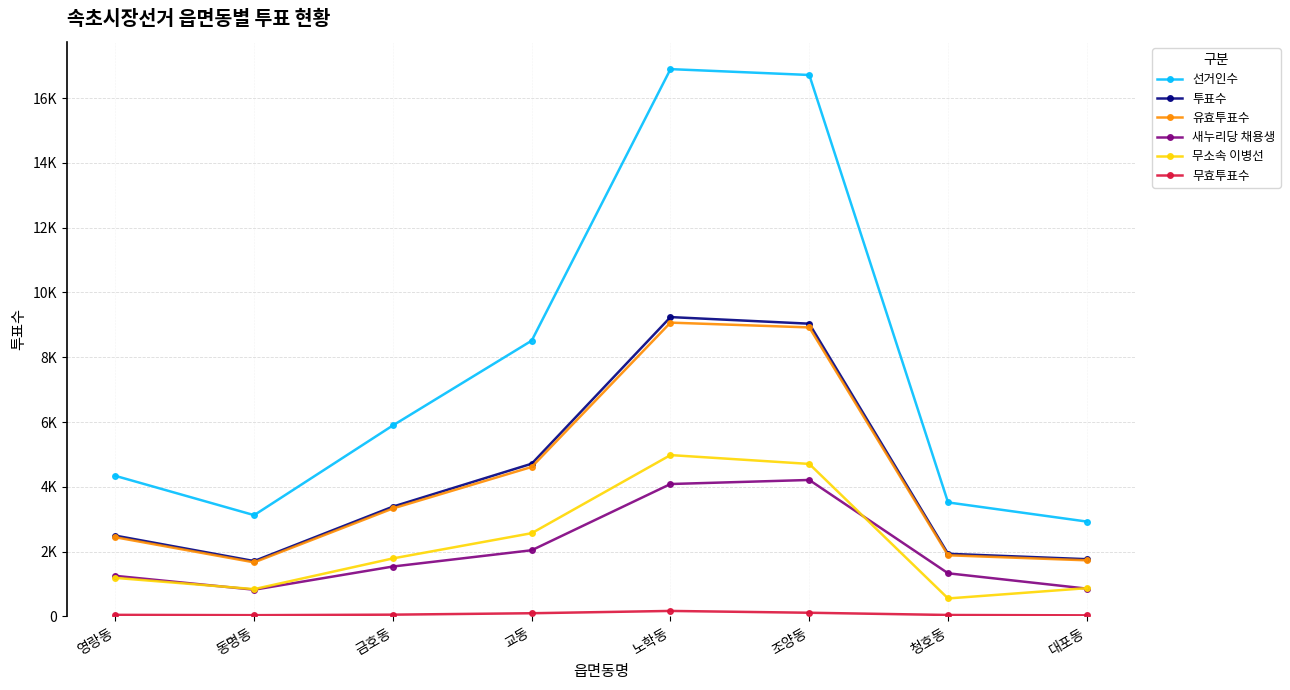

What value does the 투표수 series have at 조양동, to the nearest 10?

9040